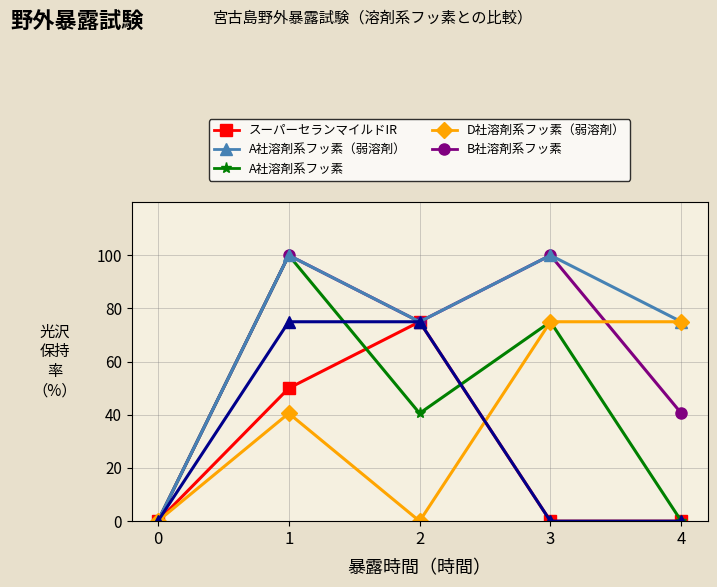

What is the maximum value shown in the chart?

100.0